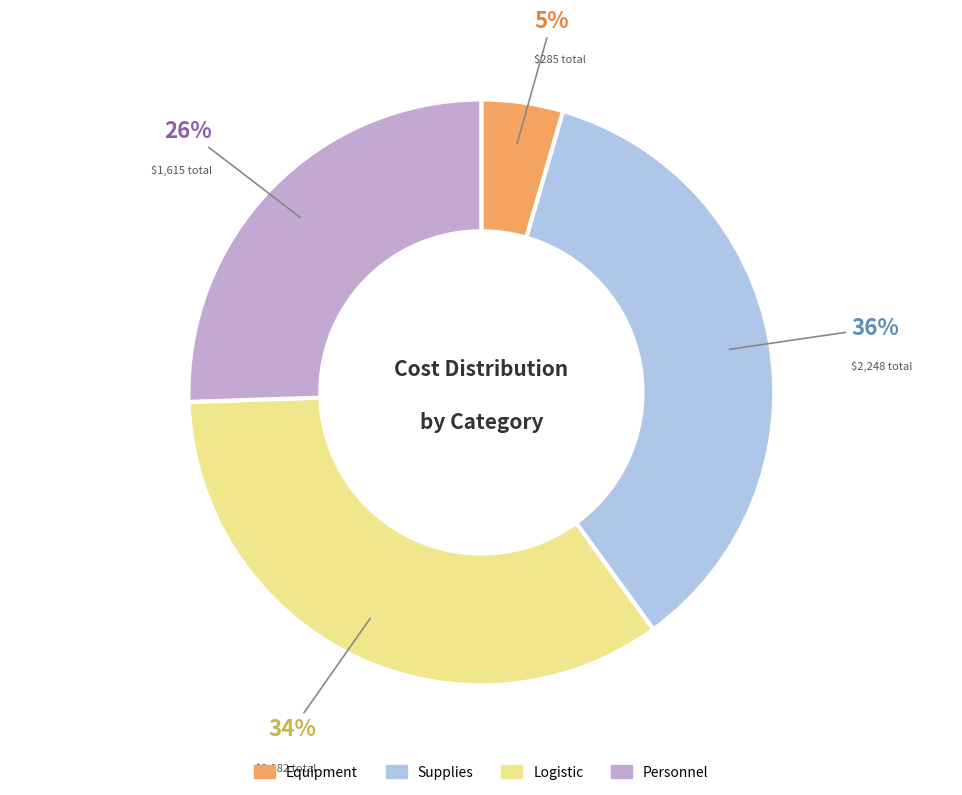

True or false: Supplies accounts for 42% of the total.

False